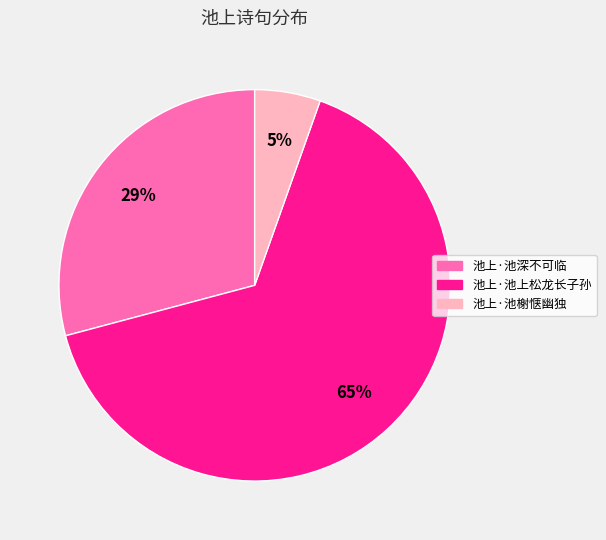

What is the largest slice in the pie chart?

池上·池上松龙长子孙